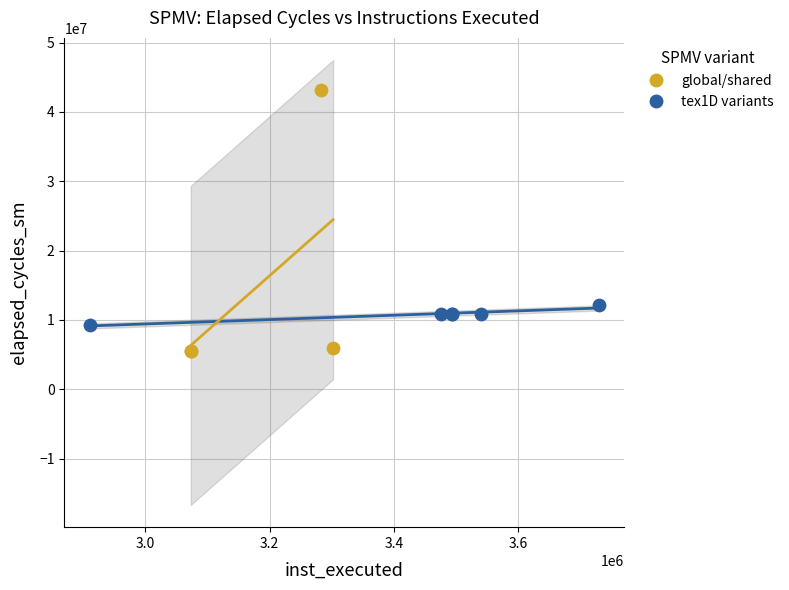

Which series contains the lowest Y value?

tex1D variants